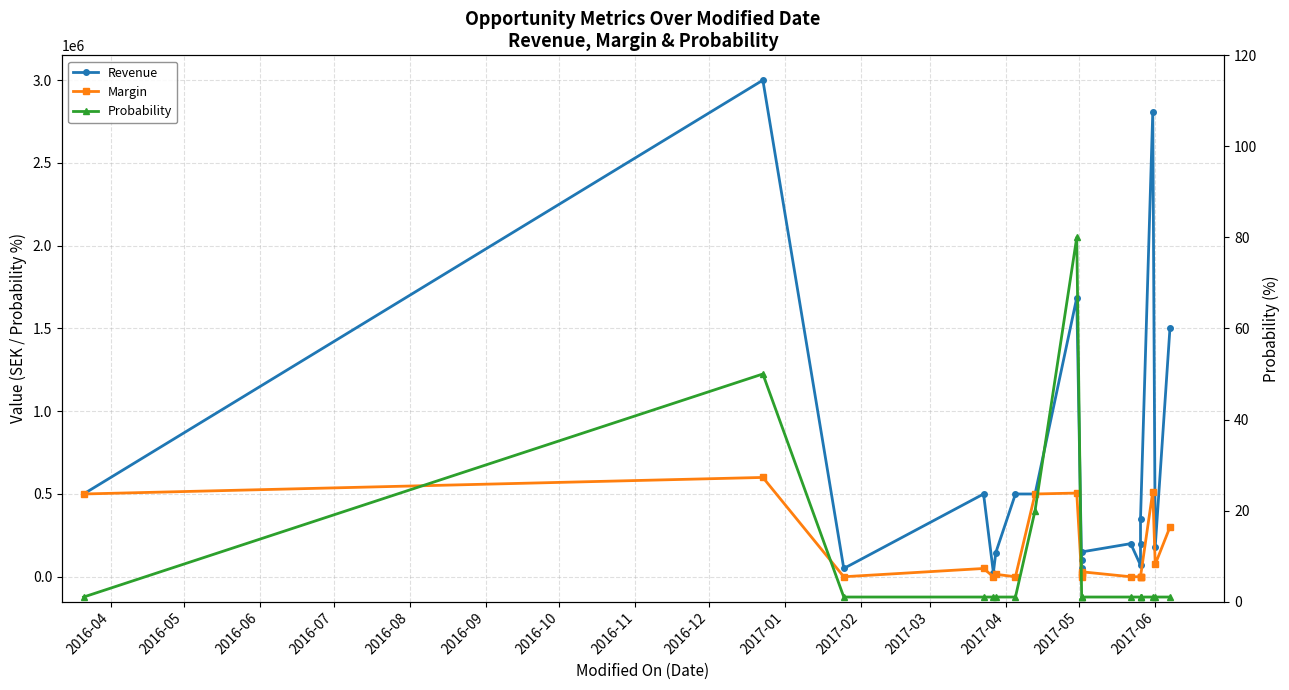

What is the sum of all Probability values?

166